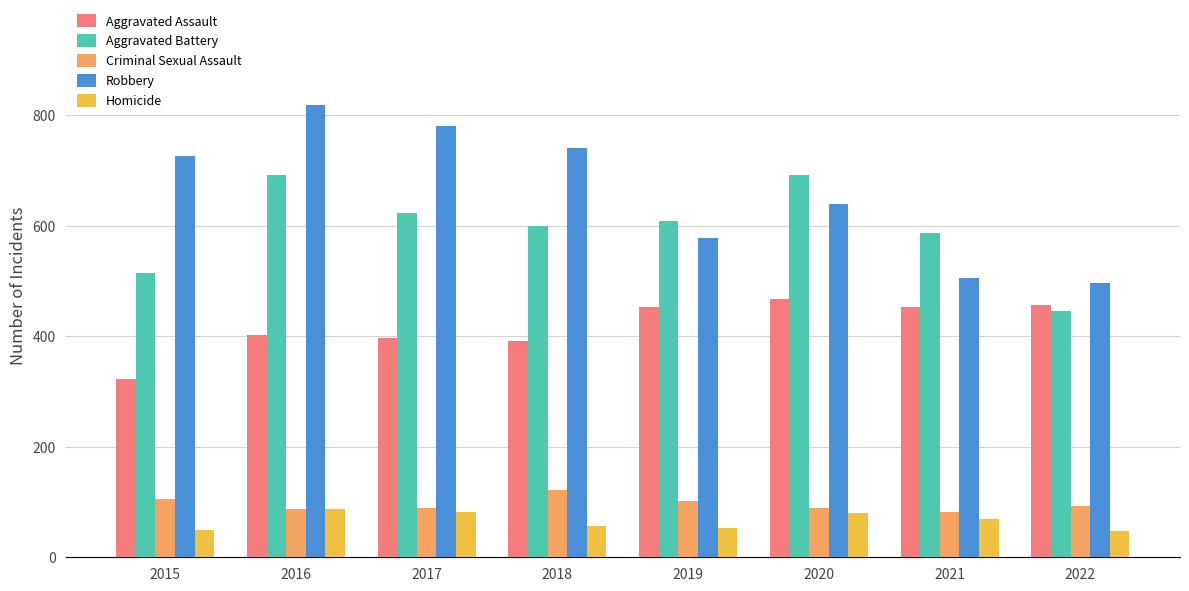

What is the difference between the highest and lowest values at 2018?

685